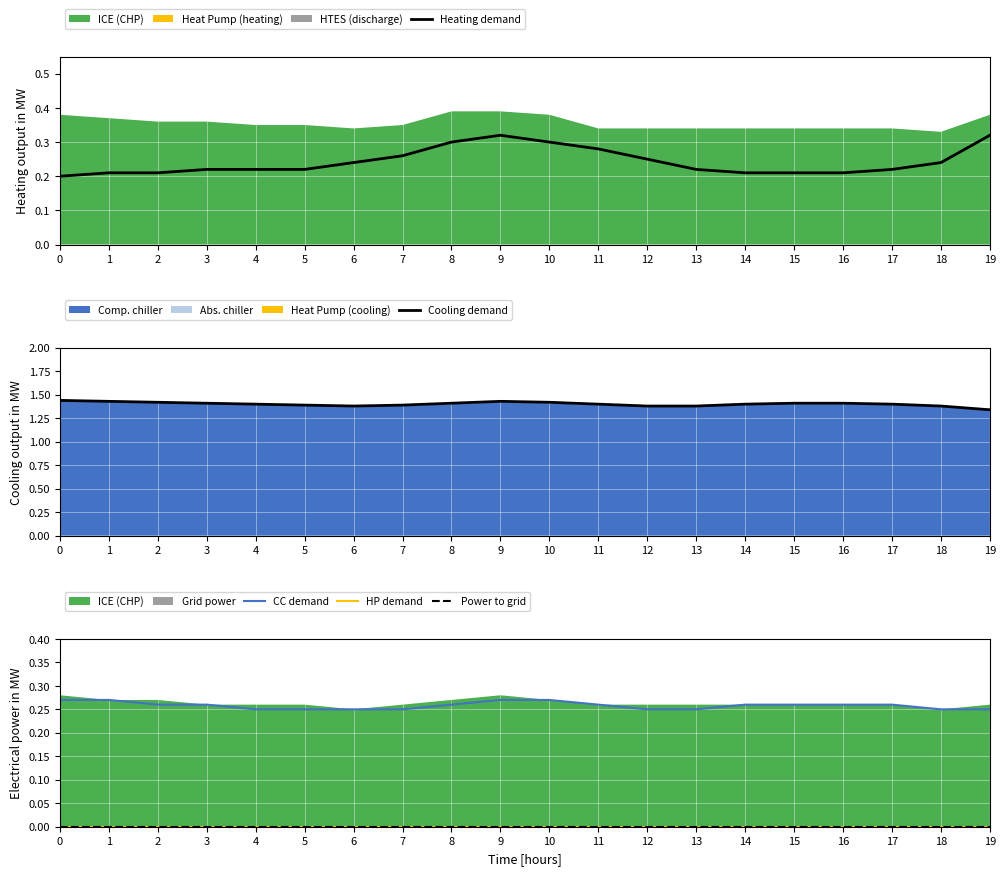

What is the approximate value of CC demand at 0?

0.3